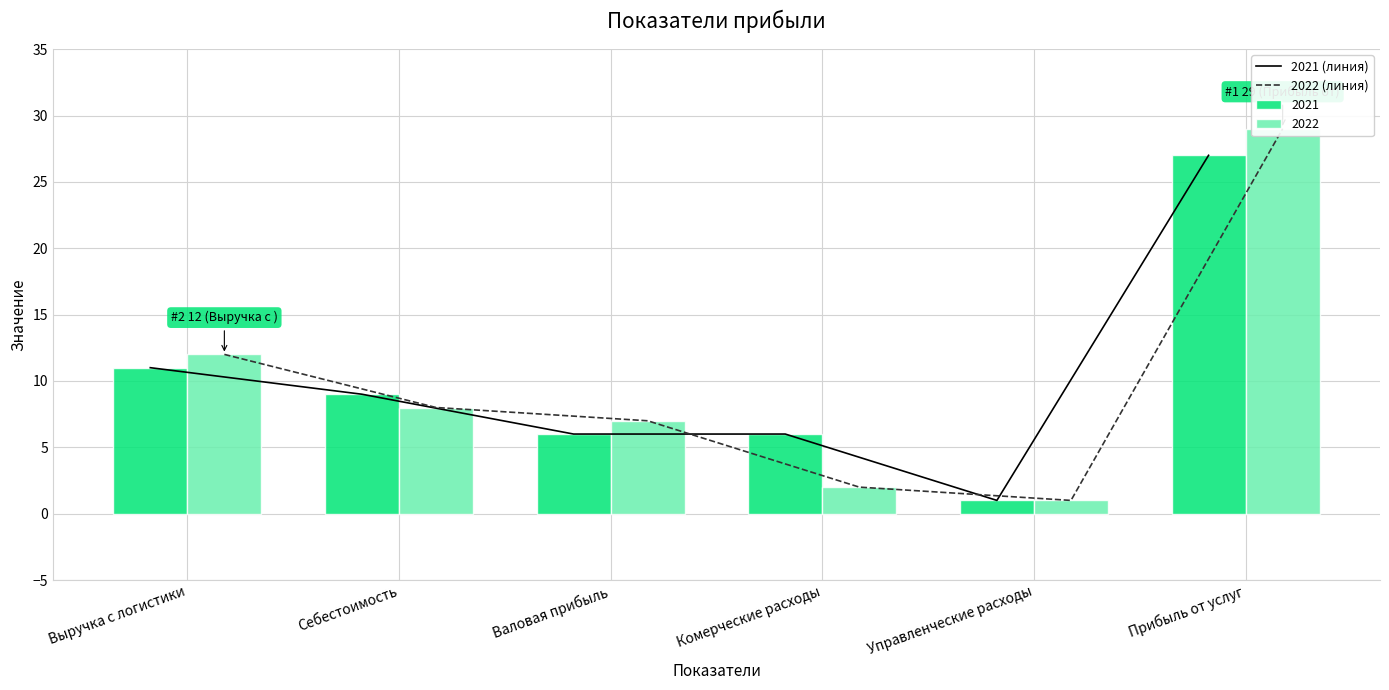

Which category has the lowest value in the 2021 (линия) series?

Управленческие расходы